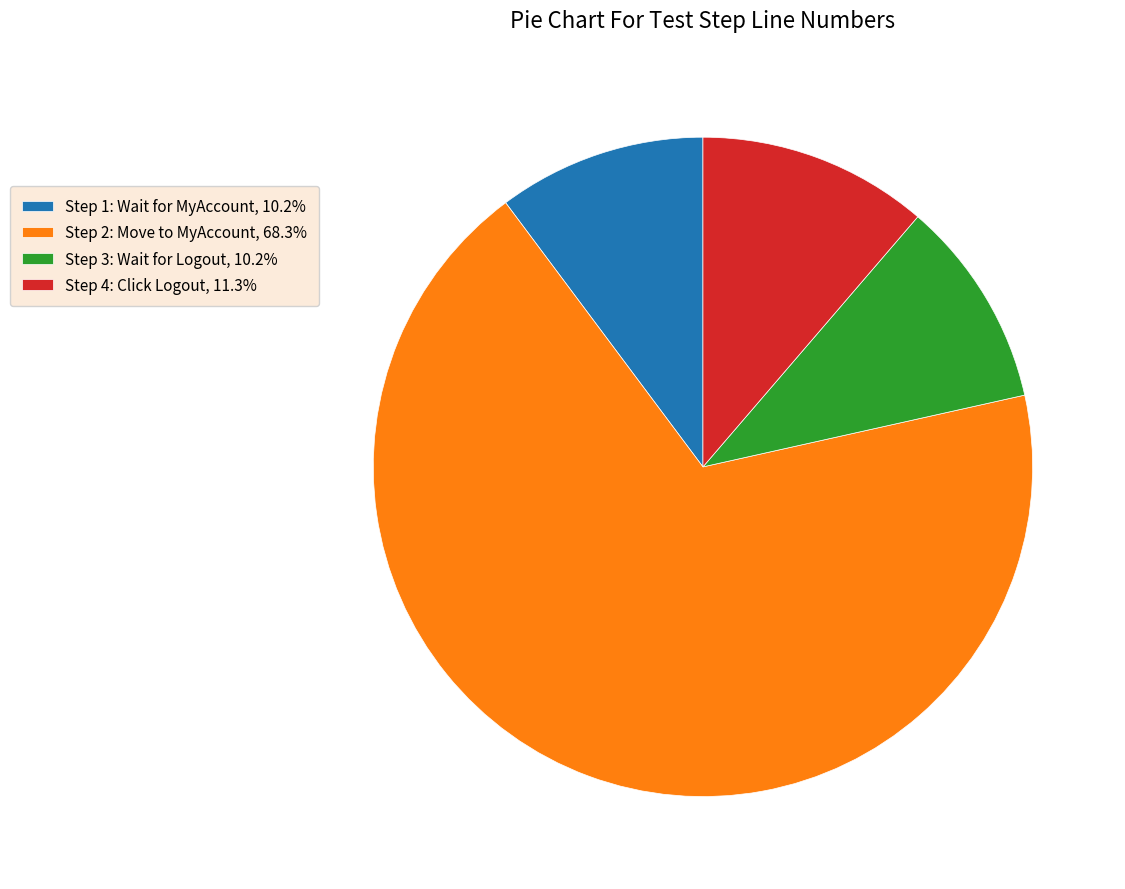

How many slices are in this pie chart?

4